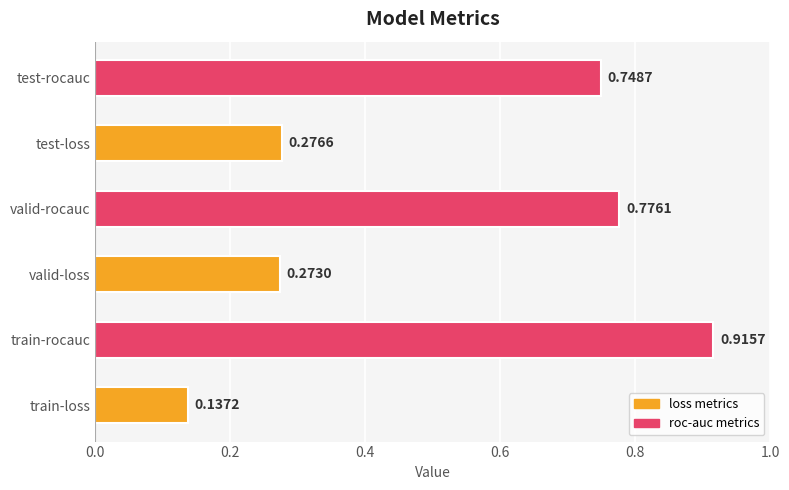

Count the values in the range 0 to 1.

6